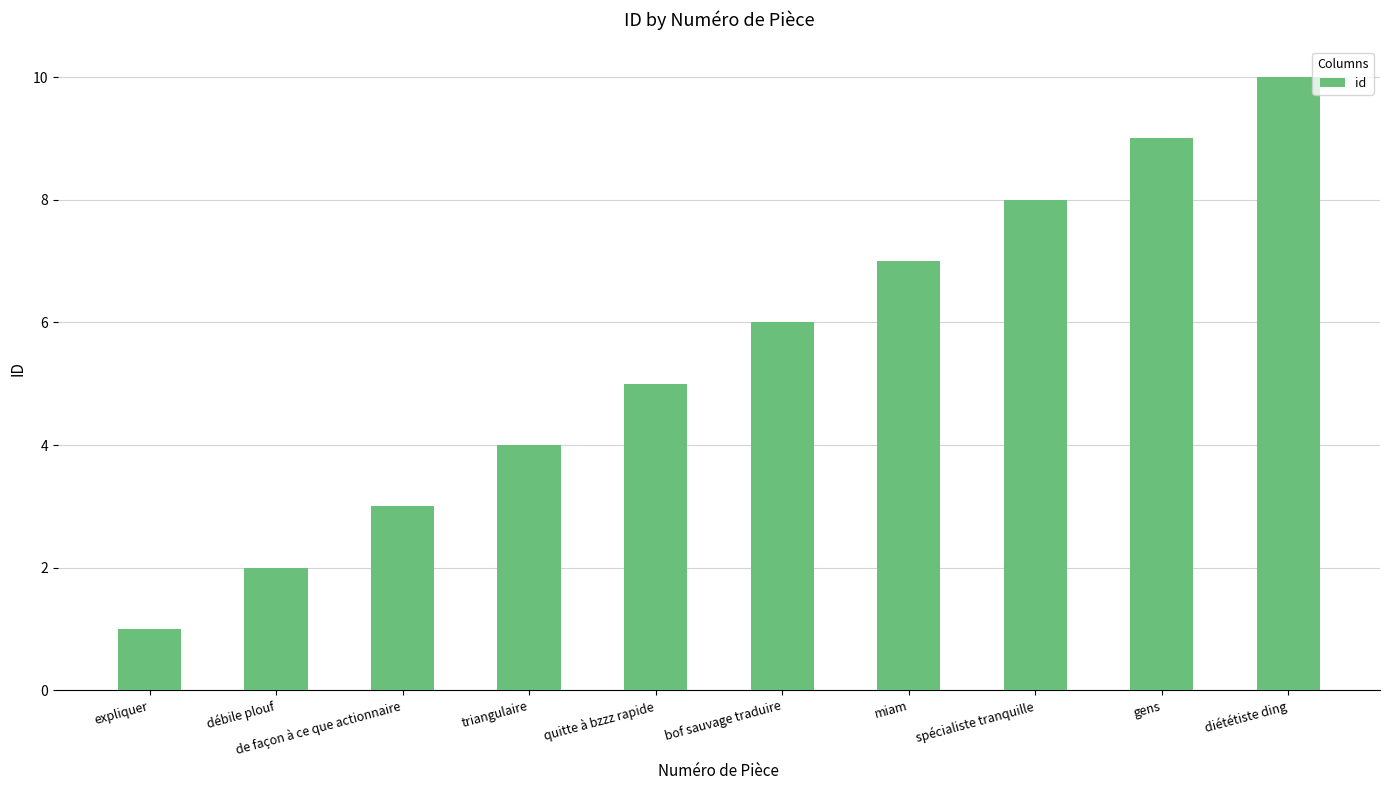

What is the smallest value displayed?

1